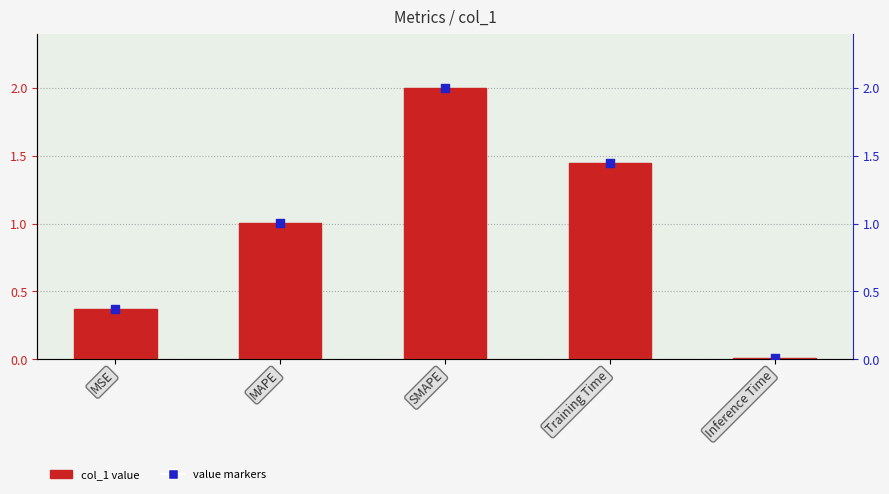

Which series has the largest total across all categories?

col_1